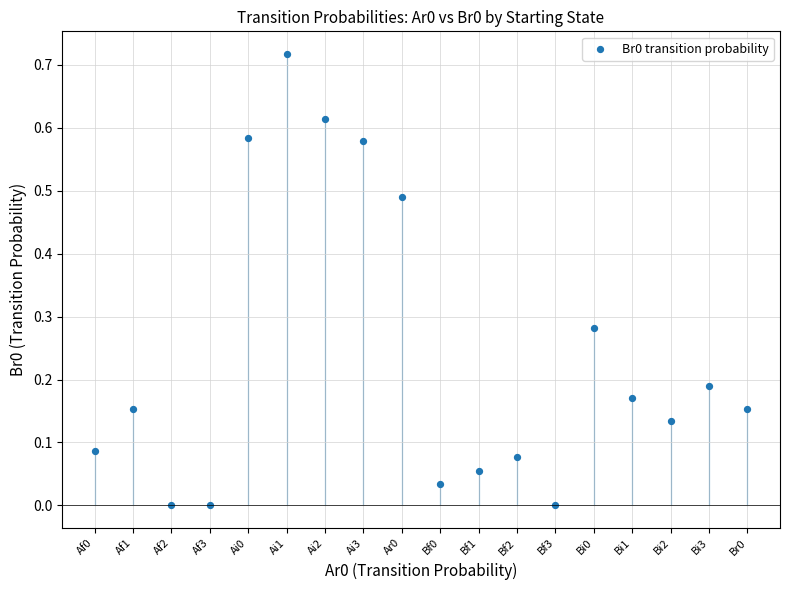

How many points are shown in the scatter plot?

18